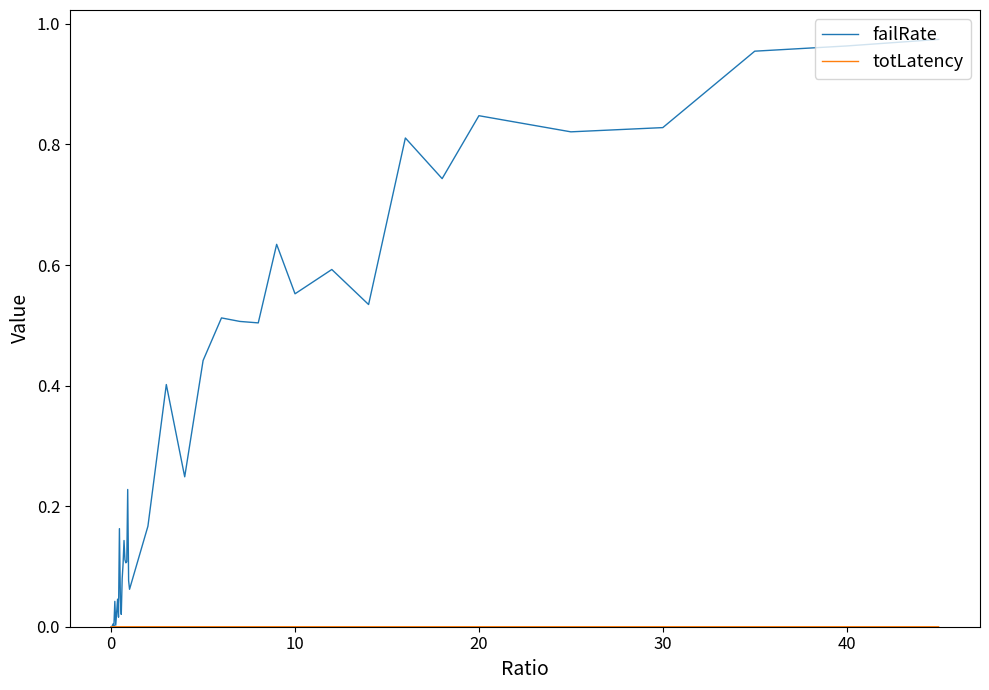

Which series has the largest range (max minus min)?

failRate